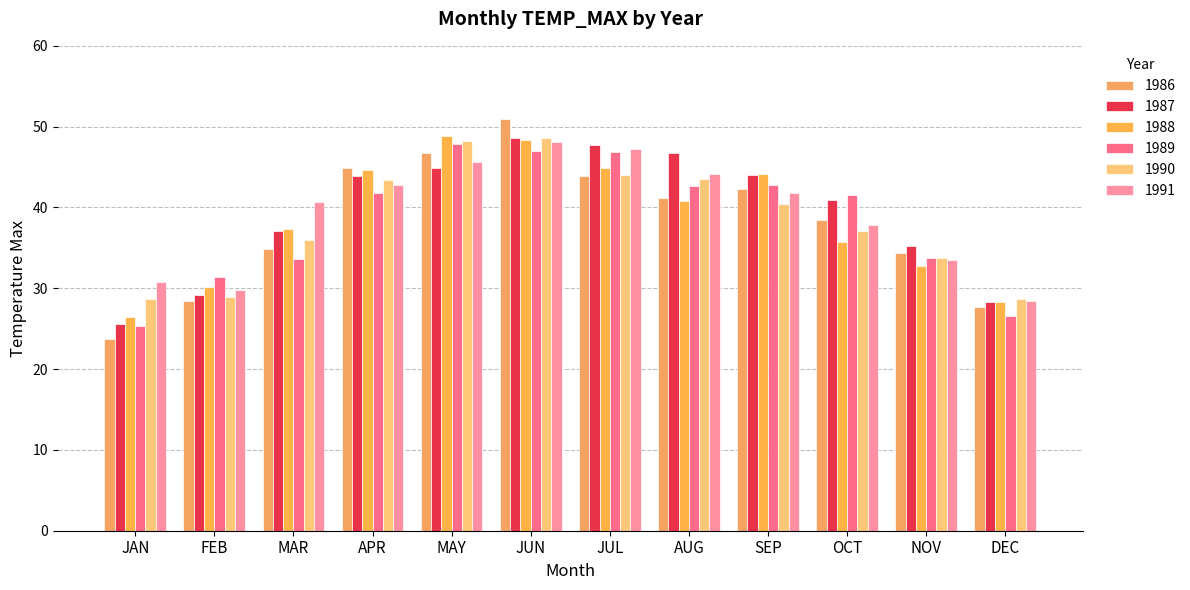

The 1990 series shows 65.7 at APR. True or false?

False